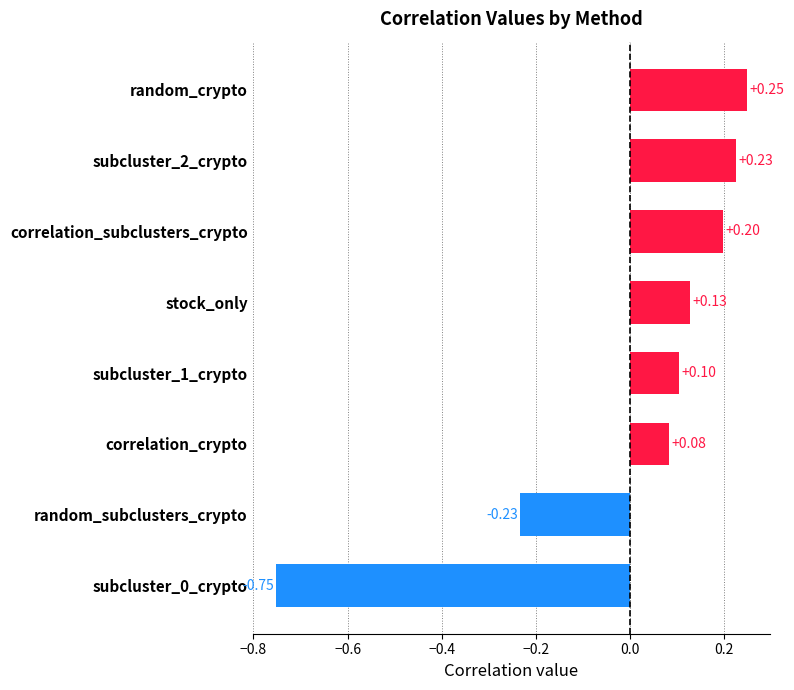

Rank the categories by value from highest to lowest.

random_crypto, subcluster_2_crypto, correlation_subclusters_crypto, stock_only, subcluster_1_crypto, correlation_crypto, random_subclusters_crypto, subcluster_0_crypto